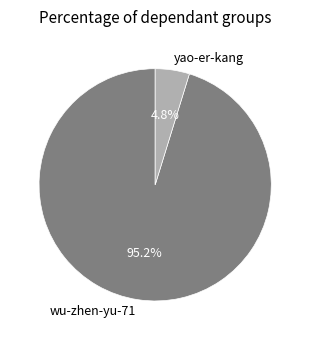

Rank the categories by value from highest to lowest.

wu-zhen-yu-71, yao-er-kang